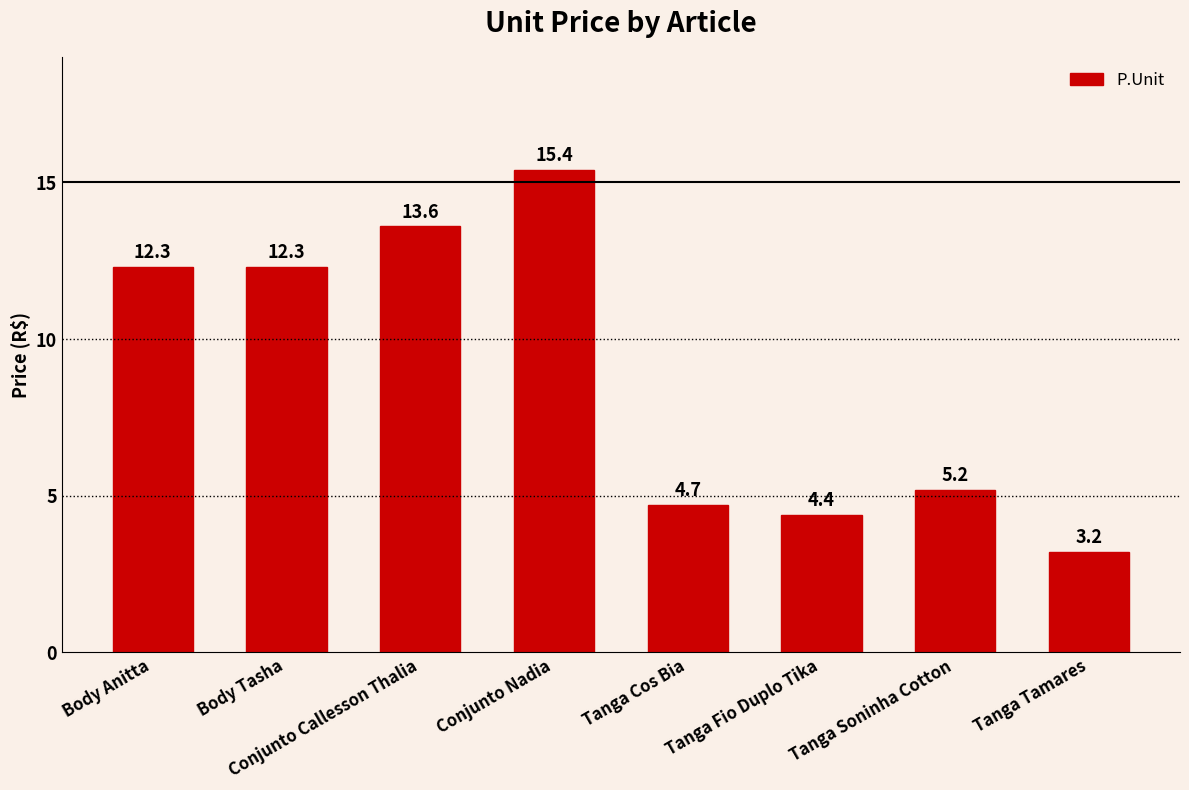

Reading left to right, transcribe all the data shown in this chart.

Body Anitta=12.3	Body Tasha=12.3	Conjunto Callesson Thalia=13.6	Conjunto Nadia=15.4	Tanga Cos Bia=4.7	Tanga Fio Duplo Tika=4.4	Tanga Soninha Cotton=5.2	Tanga Tamares=3.2